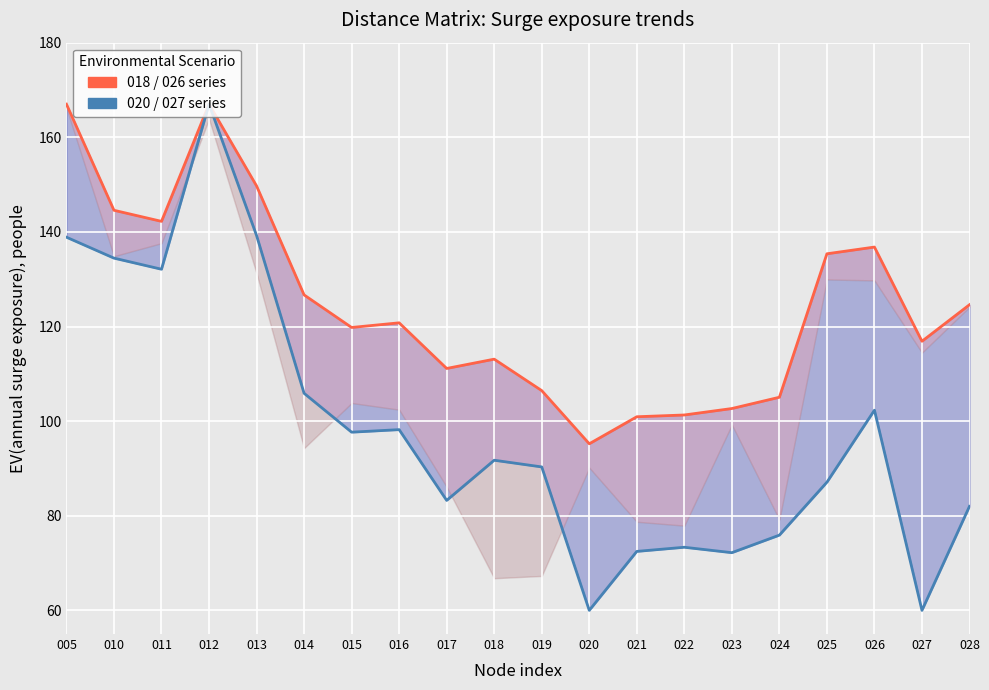

Reading left to right, transcribe all the data shown in this chart.

018 / 026 (upper): 167.0	144.6	142.2	167.0	149.7	126.7	119.8	120.8	111.1	113.1	106.5	95.2	100.9	101.3	102.7	105.0	135.4	136.8	116.9	124.6
020 / 027 (lower): 138.9	134.5	132.1	167.0	139.2	105.9	97.7	98.2	83.2	91.7	90.3	60.0	72.5	73.3	72.2	75.9	87.1	102.3	60.0	82.0